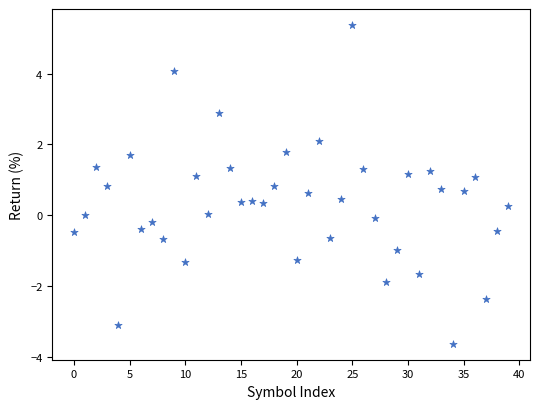

How many points are shown in the scatter plot?

40